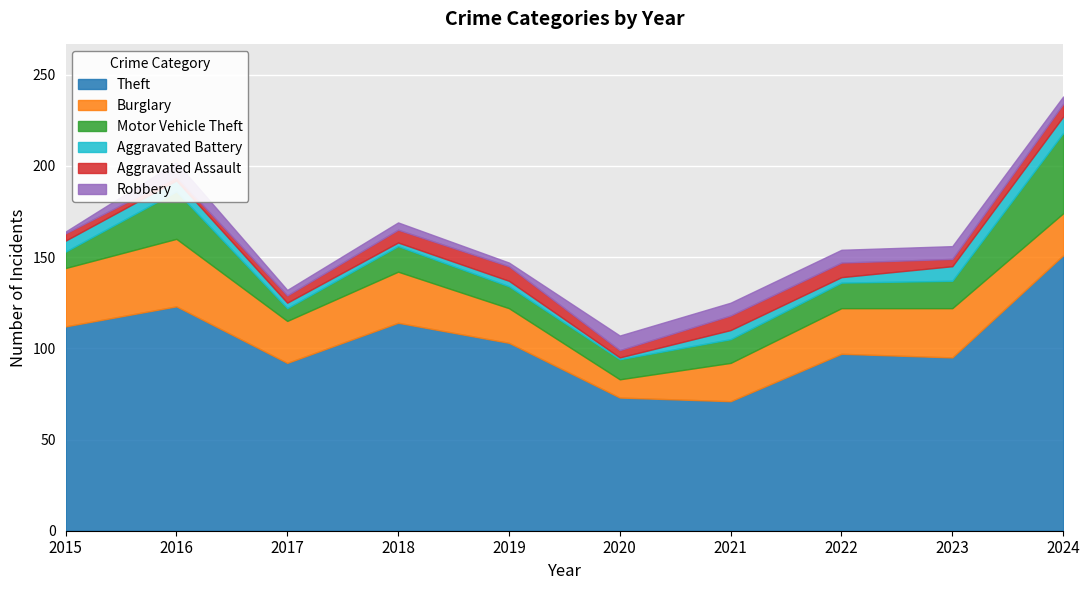

What is the spread (max minus min) of values at 2019?

101